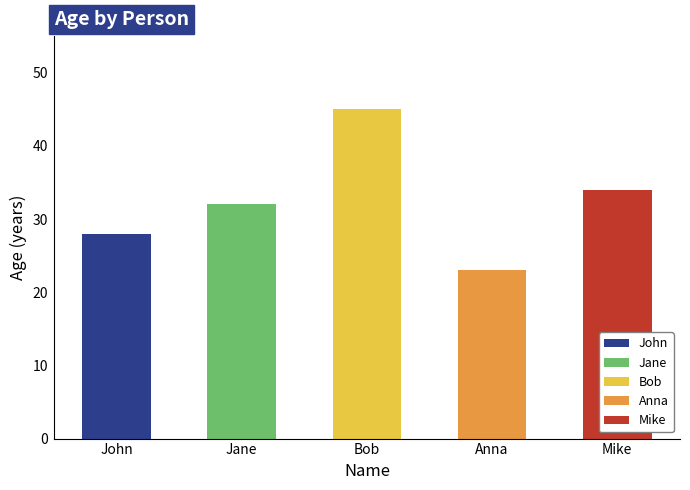

Approximately how many times larger is the value at Jane compared to John?

1.1